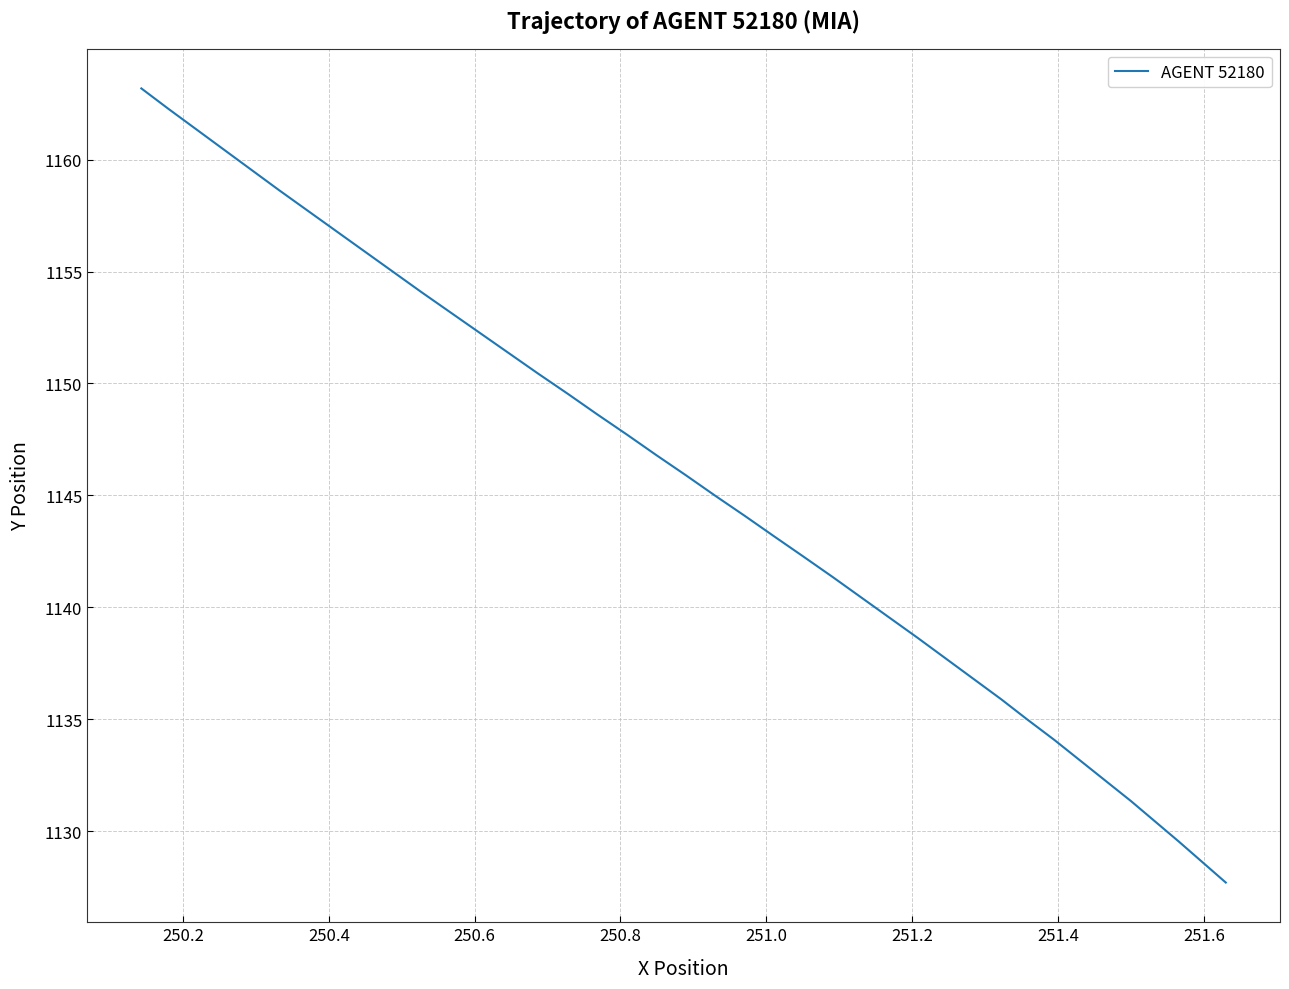

What is the greatest value displayed?

1163.2